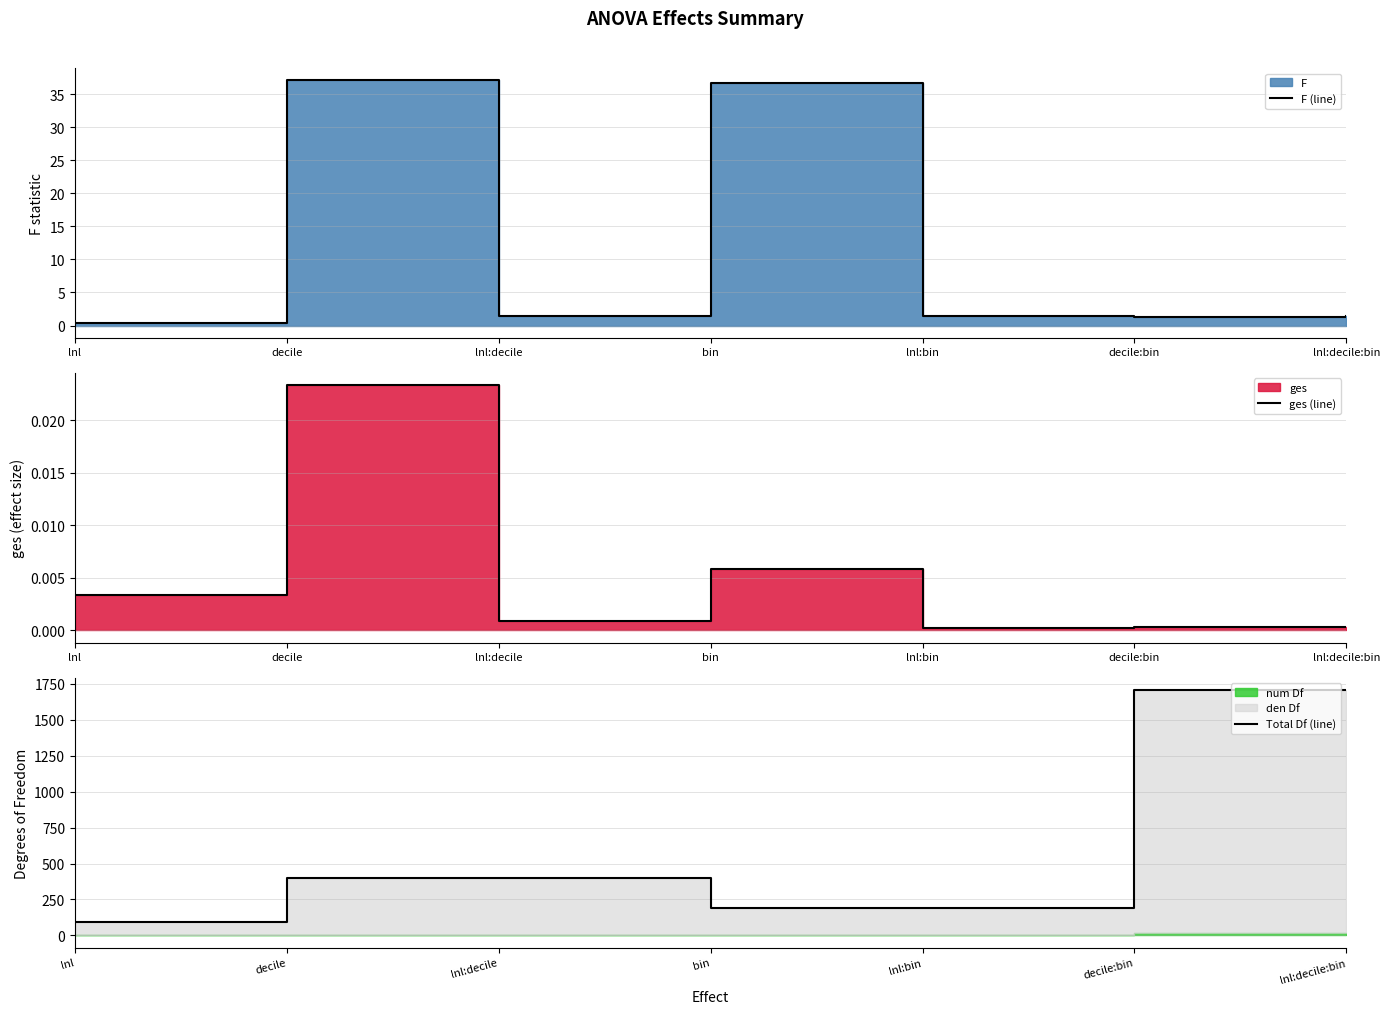

How many interior local valleys does the F (line) series have?

2